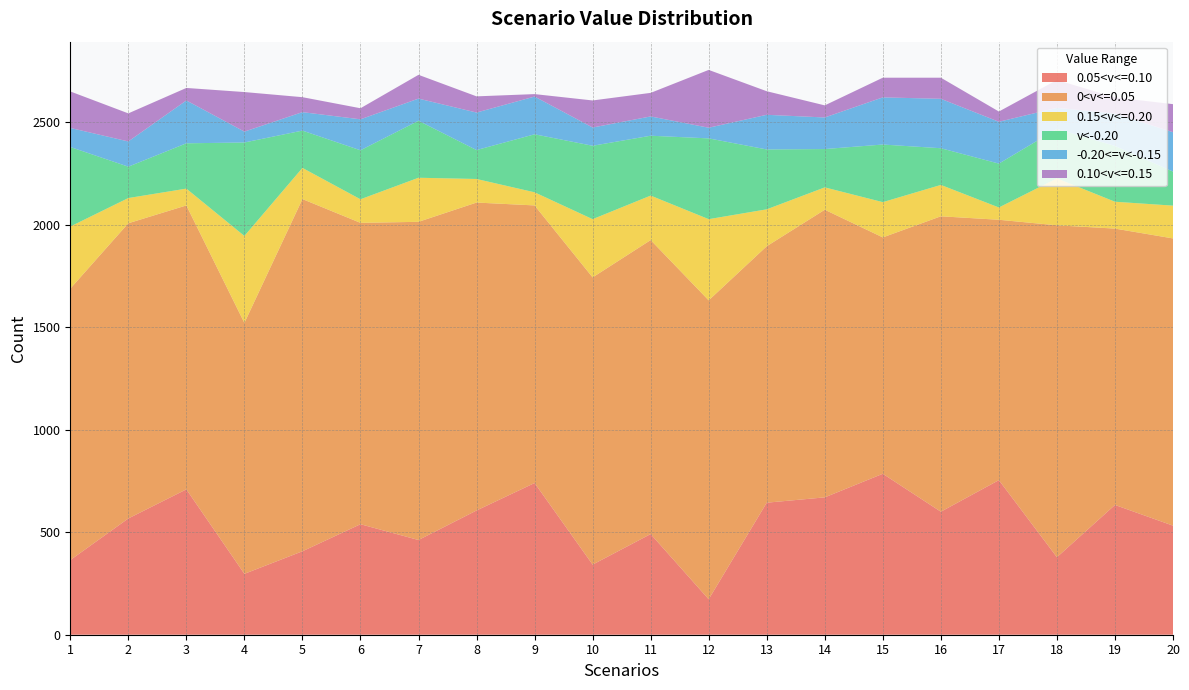

Is it true that v<-0.20 equals 79 at 15?

False